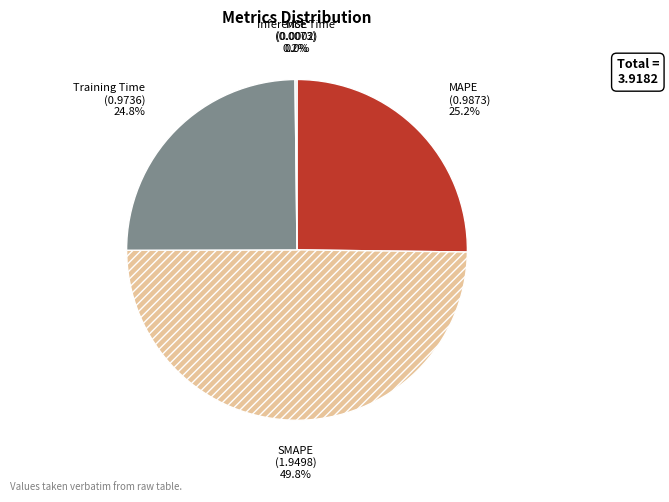

Which category has the biggest portion of the pie?

SMAPE